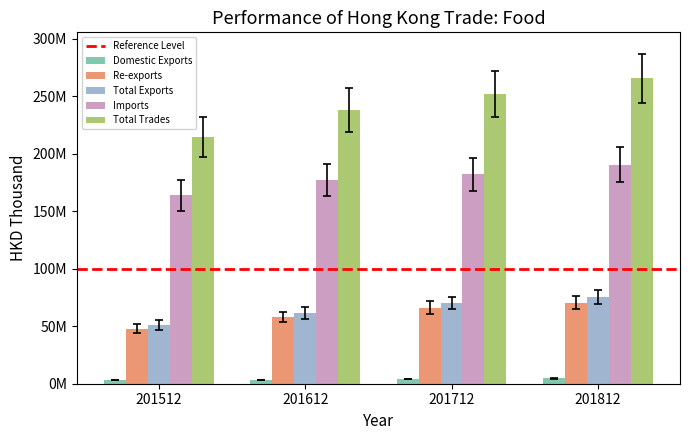

At 201512, list the series in order from largest to smallest.

Total Trades, Imports, Total Exports, Re-exports, Domestic Exports